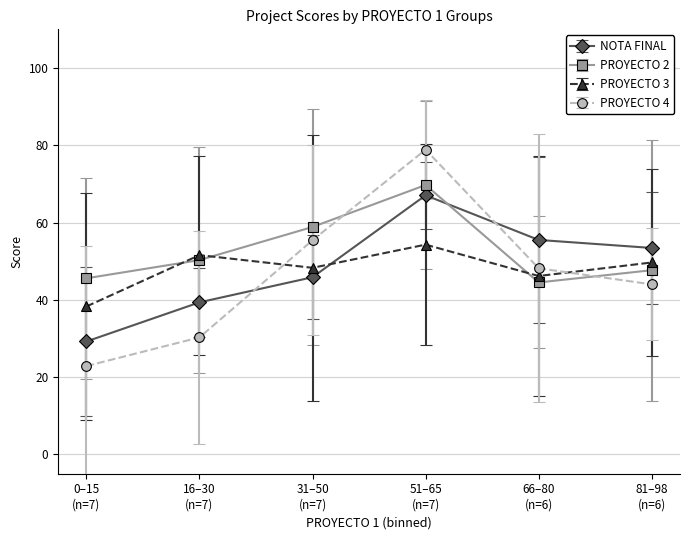

How many data points in PROYECTO 3 are above 49?

3